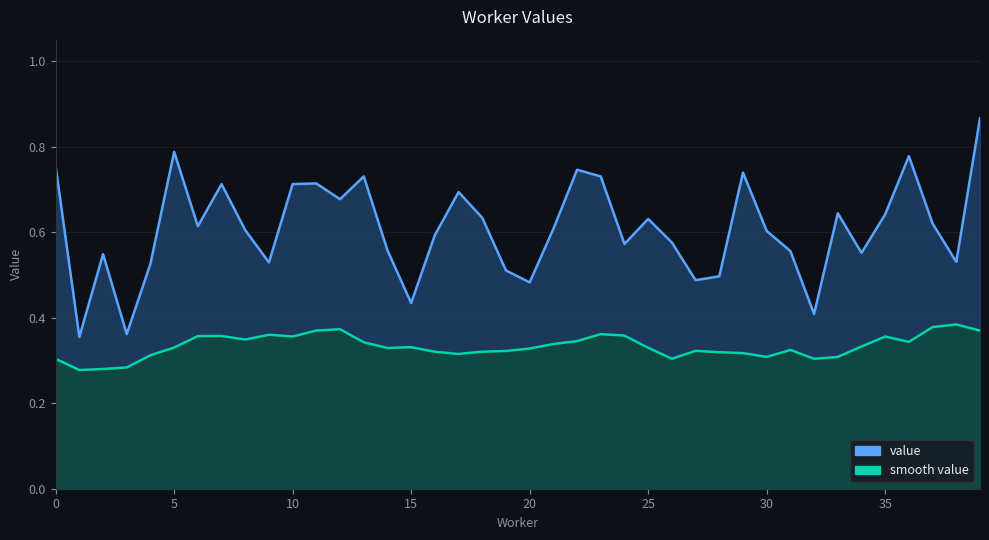

True or false: smooth_value_line and value_line intersect in this chart.

False